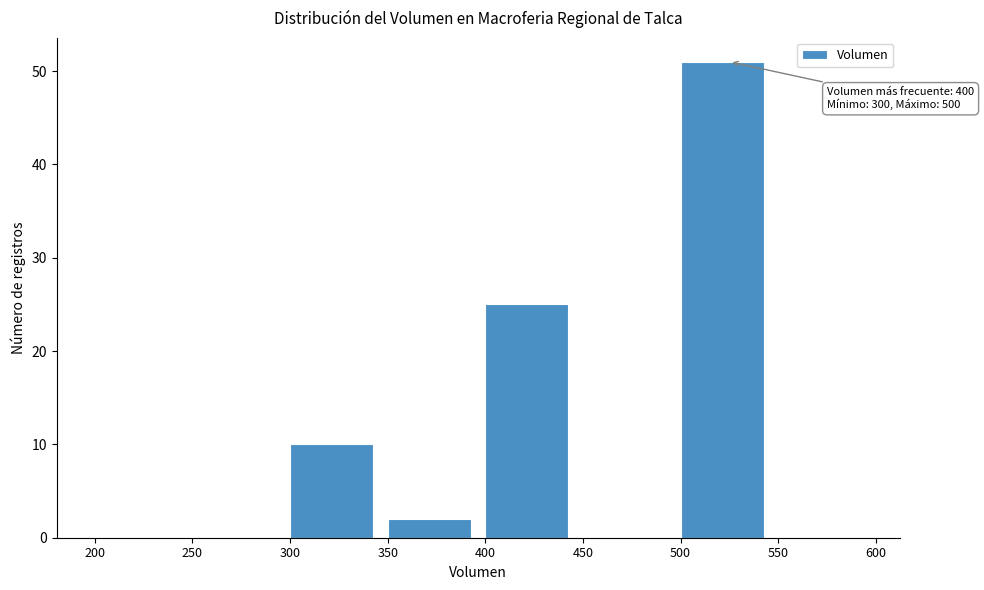

Over which range of the x-axis is the bar tallest?

500 to 550